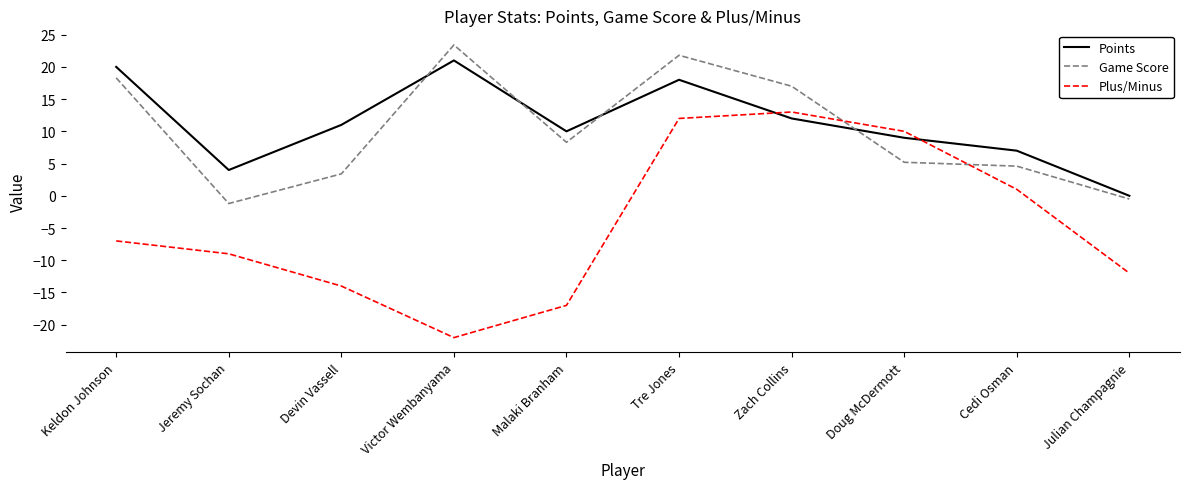

How many negative values does the Plus/Minus series have?

6